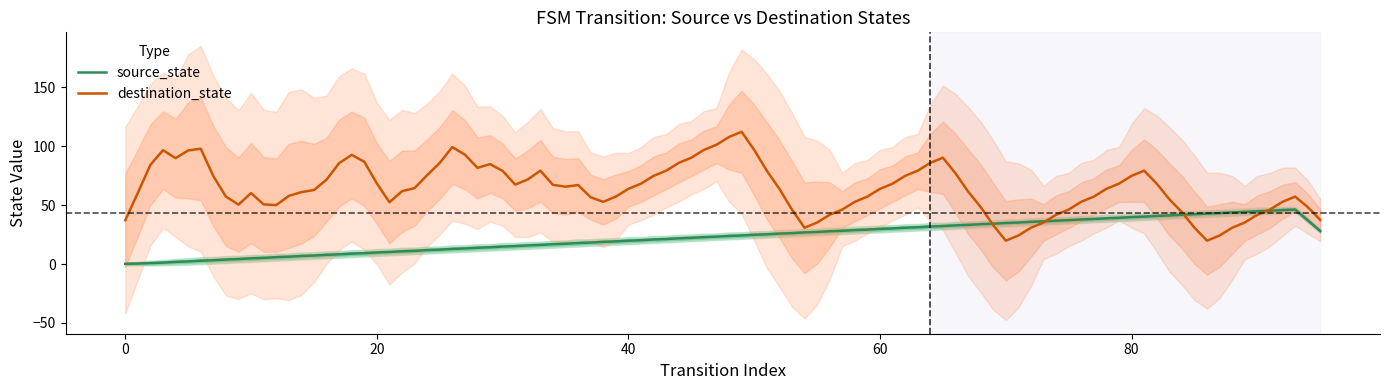

What is the maximum value for destination_state?

112.2